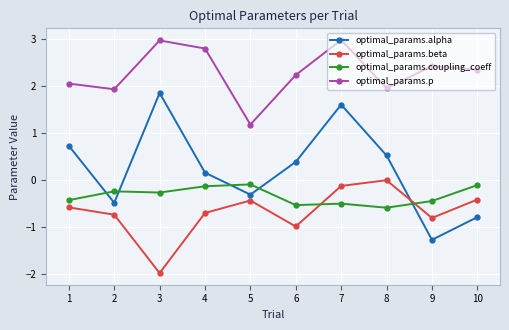

At which category is the sum across all series the highest?

7